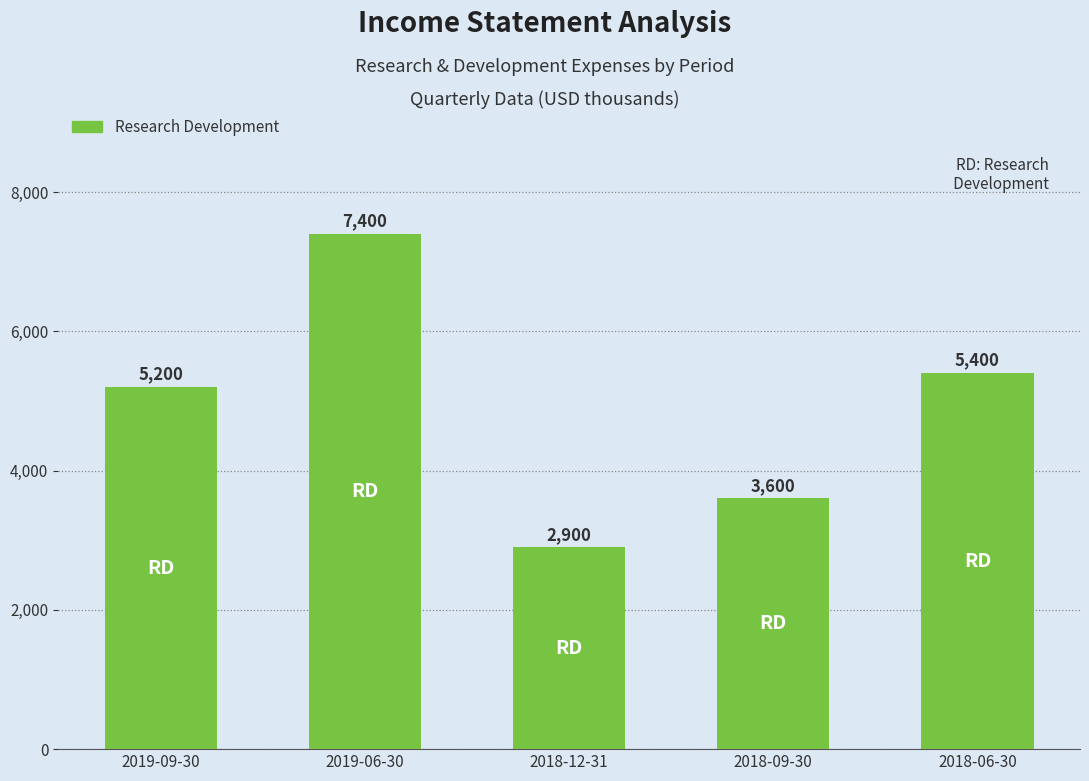

What is the label of the 3rd bar from the left?

2018-12-31